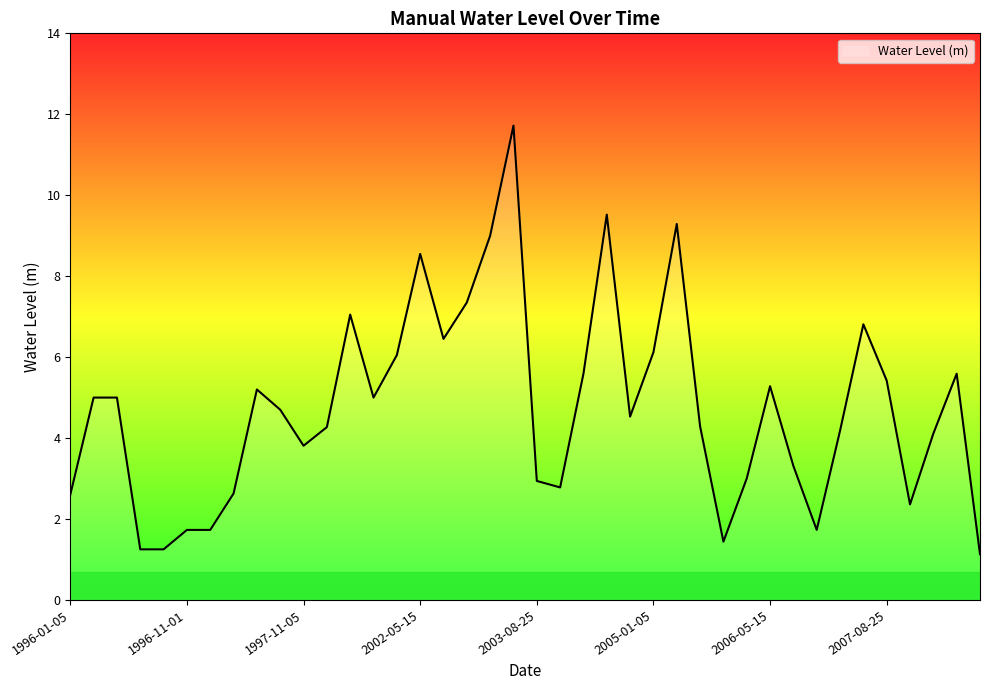

What is the difference between the maximum and minimum values?

10.6